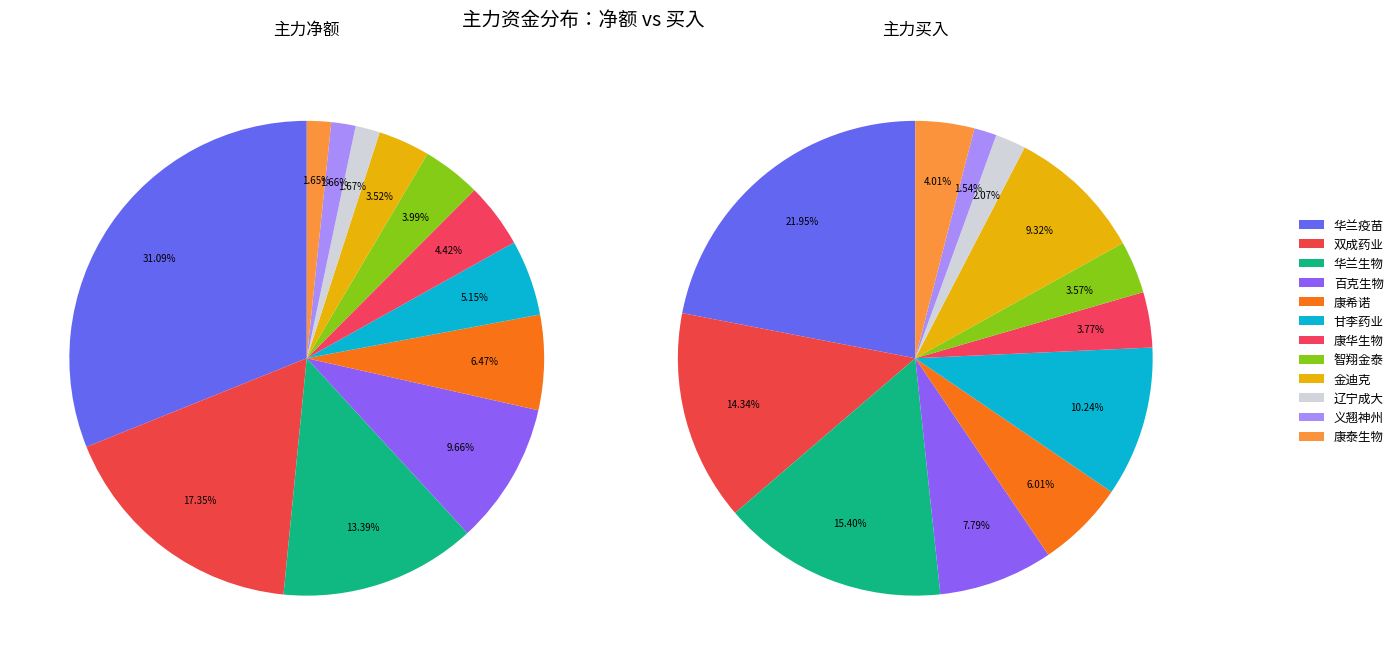

Is it true that 华兰疫苗 is 31% of the pie?

True